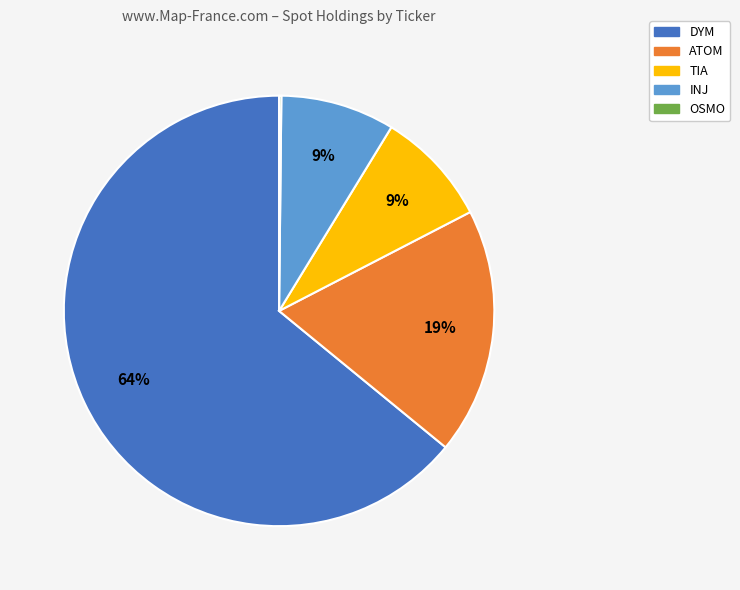

Between DYM and TIA, which is larger?

DYM